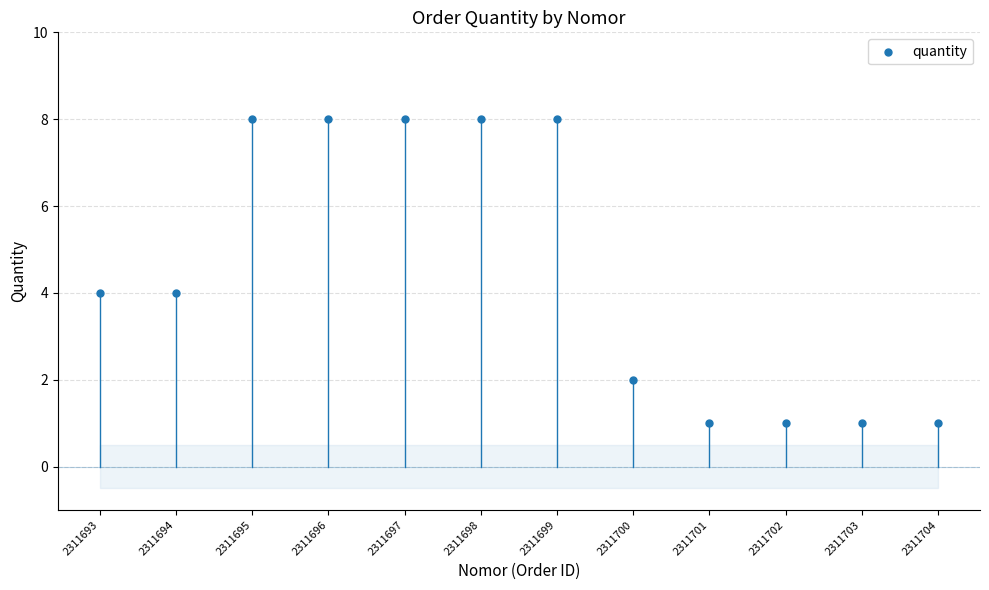

What is the average X value?

2311698